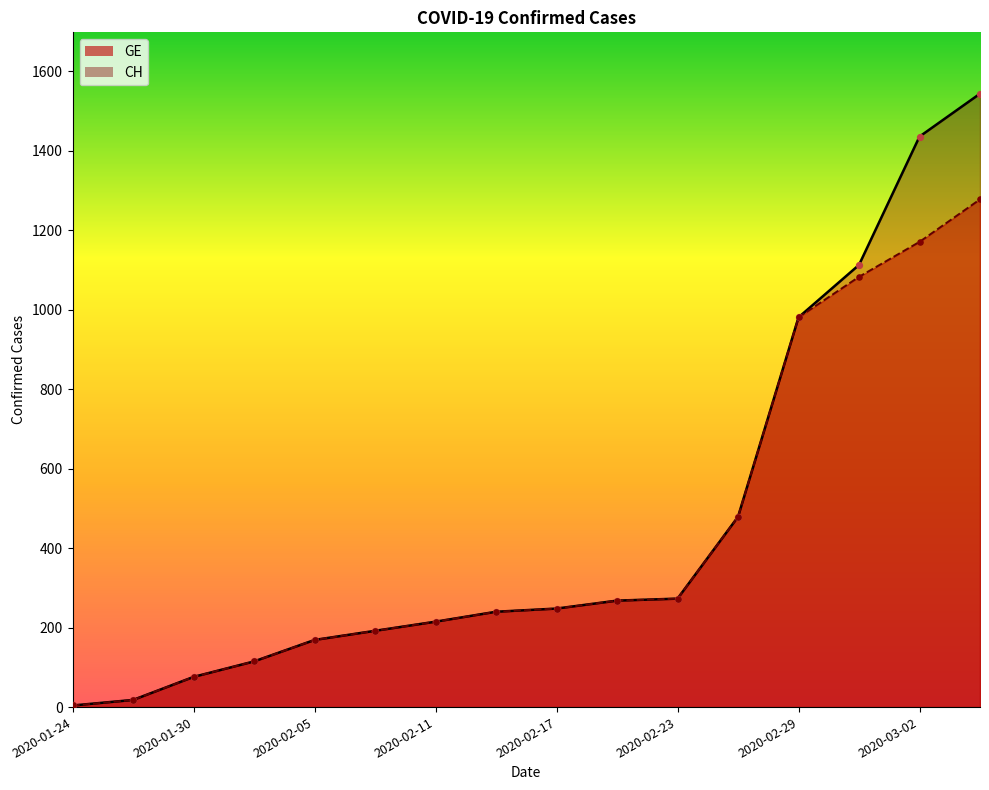

Which series reaches the maximum Y coordinate?

CH